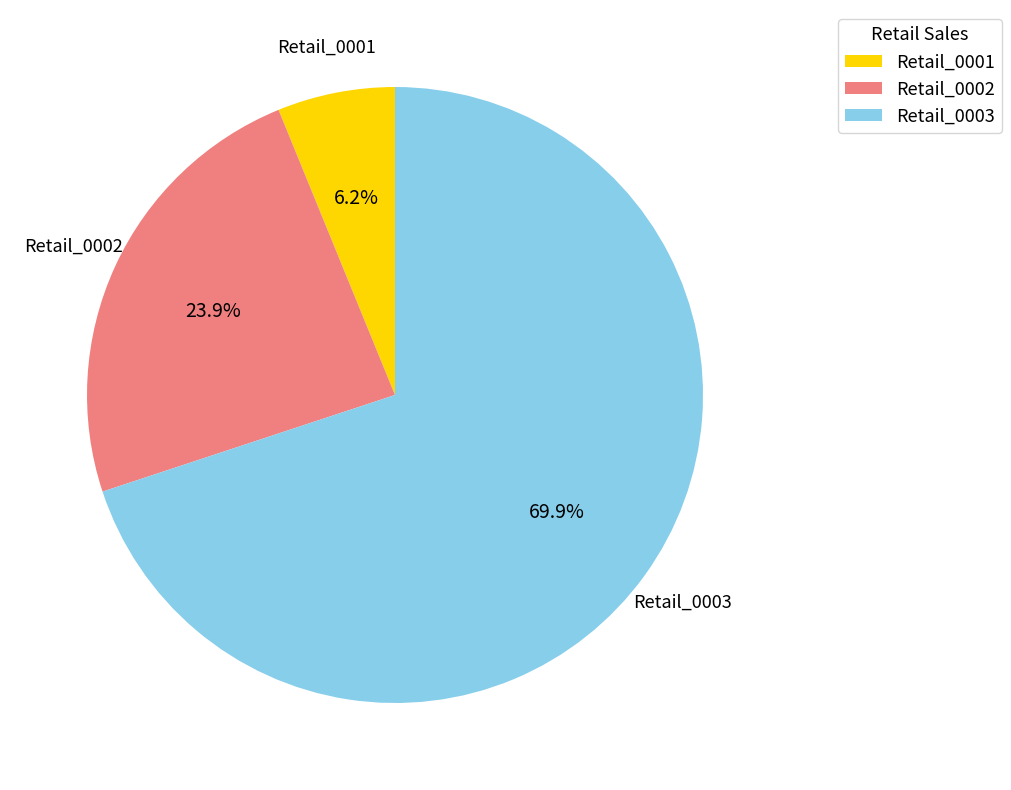

Combined, do Retail_0002 and Retail_0001 account for over 50%?

No